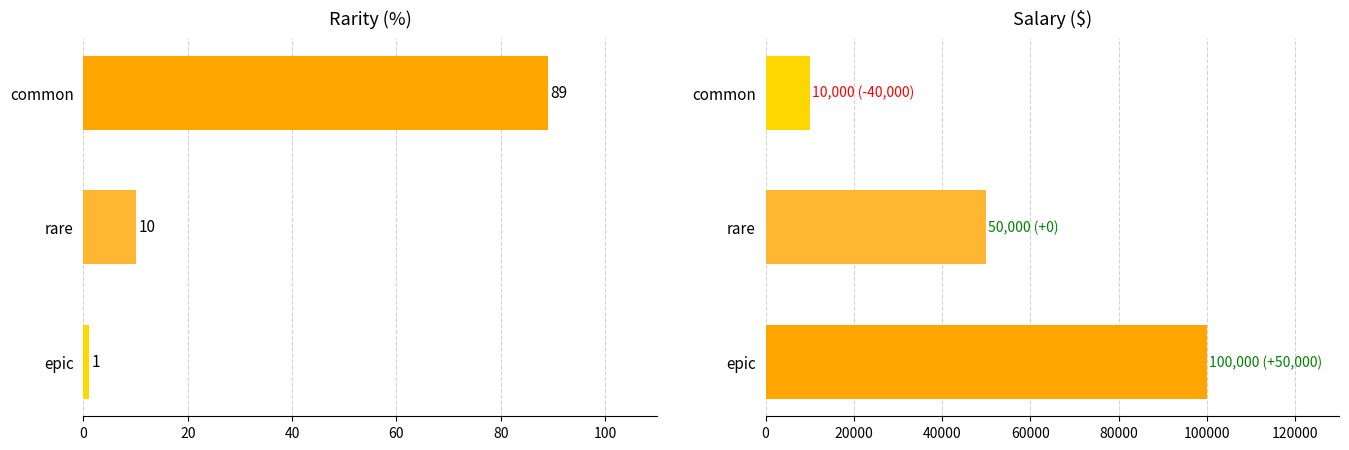

Is the value of Rarity at epic greater than the value of Salary at epic?

No